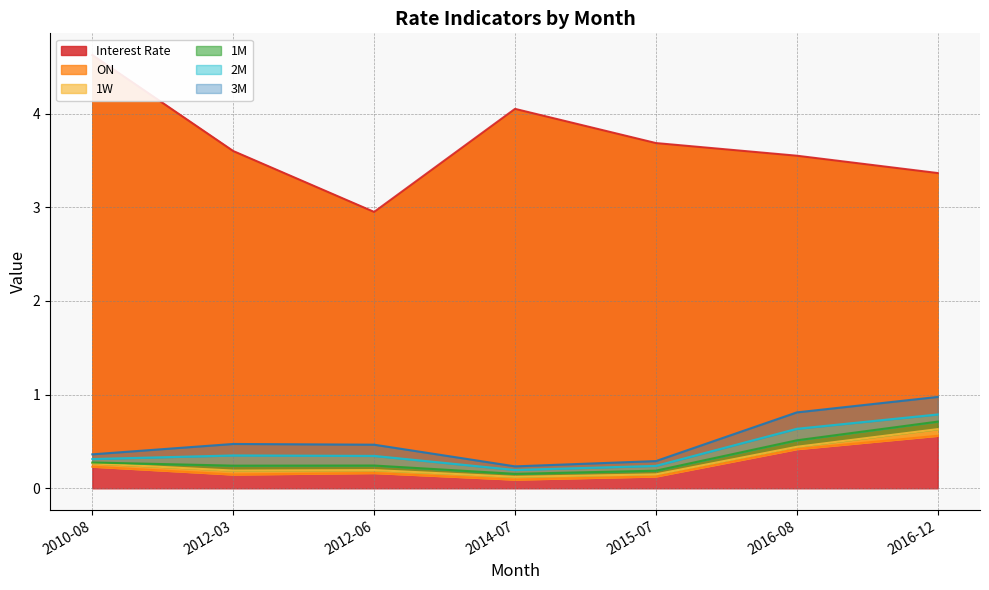

What is the total value across all series at 2010-08?

6.1